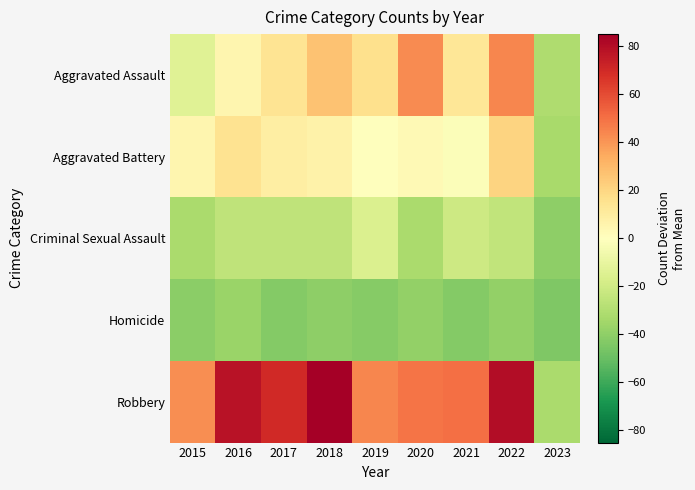

Which category has the lowest value across all series?

2023